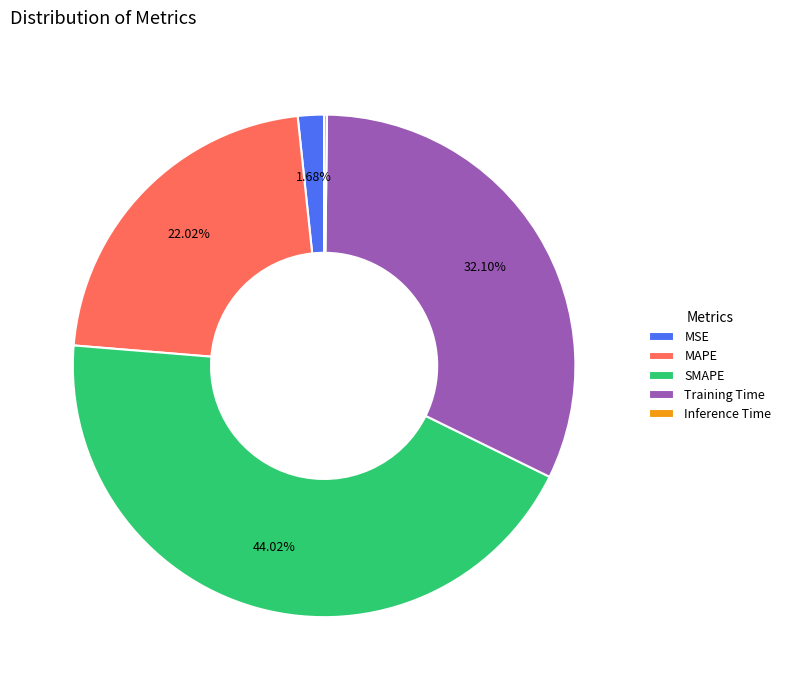

Which category has the biggest portion of the pie?

SMAPE